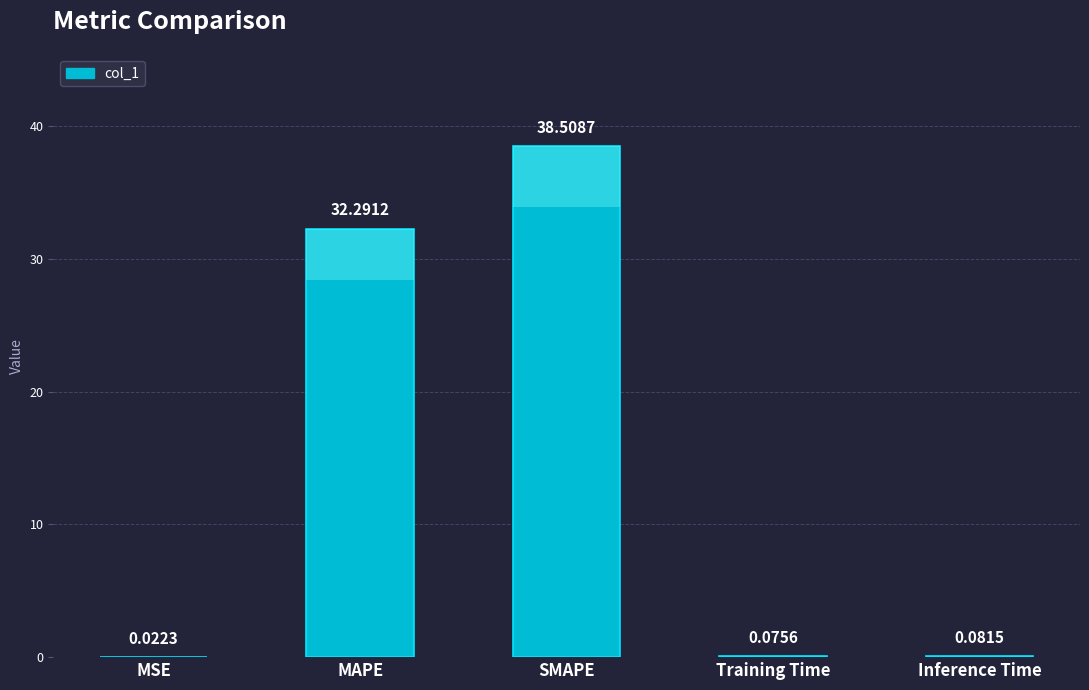

What is the difference between the second highest and minimum values?

32.3